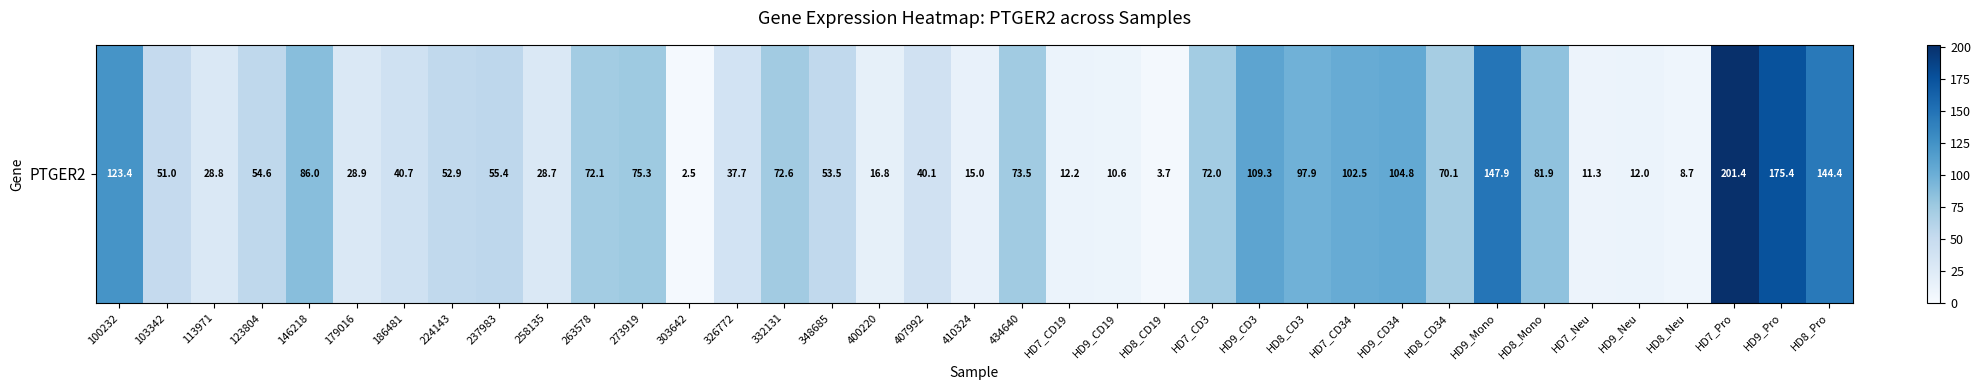

At which category does the chart reach its minimum across all series?

303642